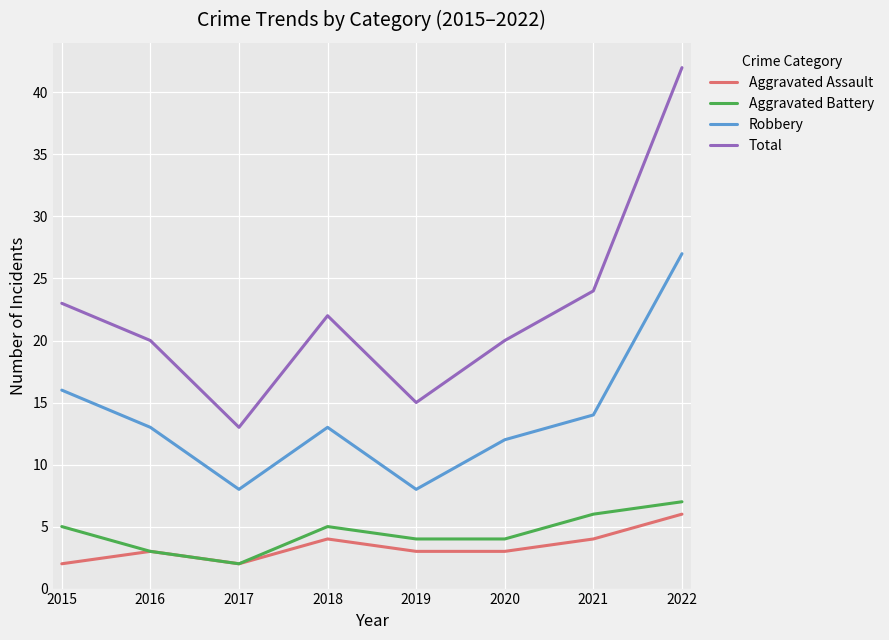

The value of Robbery at 2021 is 14. True or false?

True